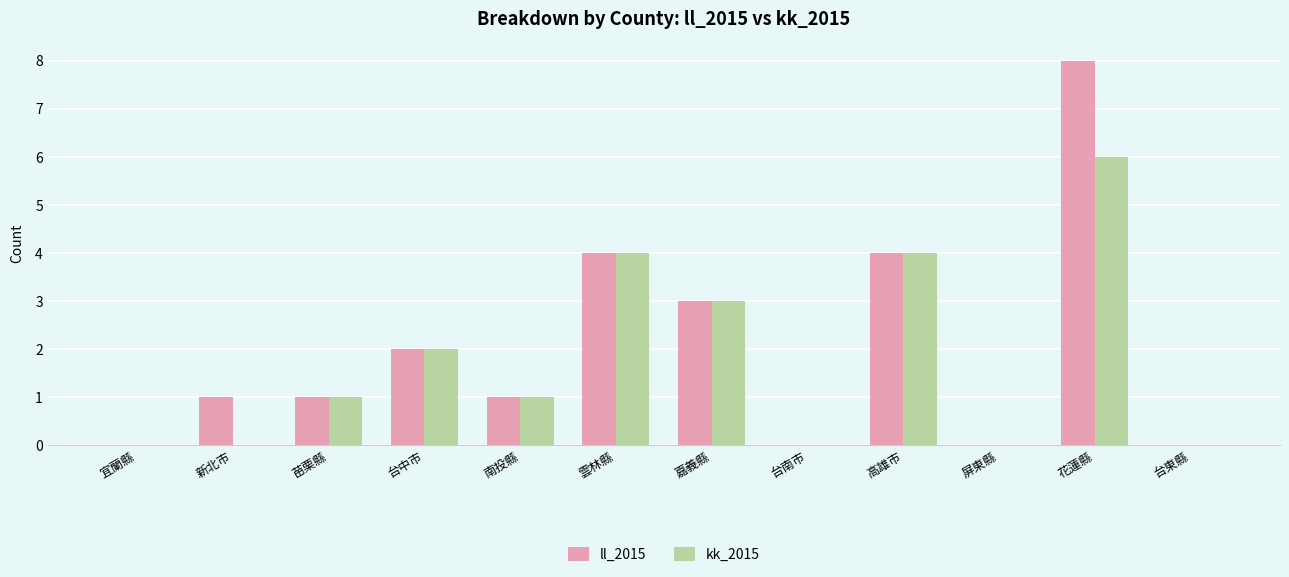

The ll_2015 series shows 1 at 台中市. True or false?

False